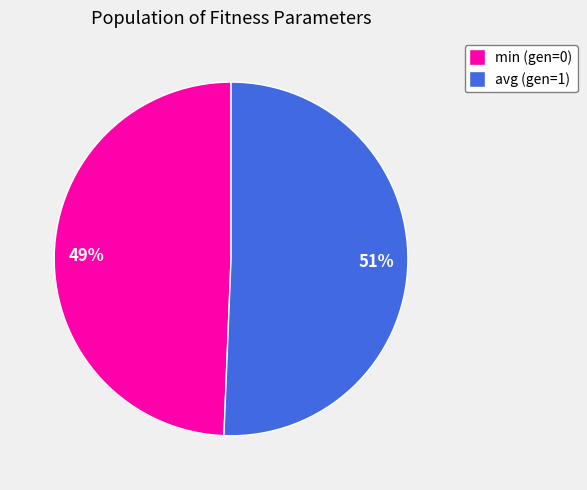

To the nearest percent, what percentage of the pie is avg (gen=1)?

51%